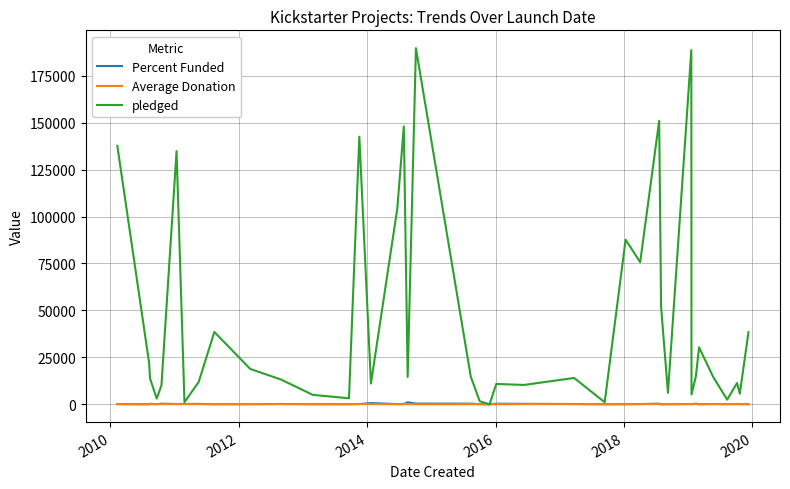

Which series has the largest range (max minus min)?

pledged